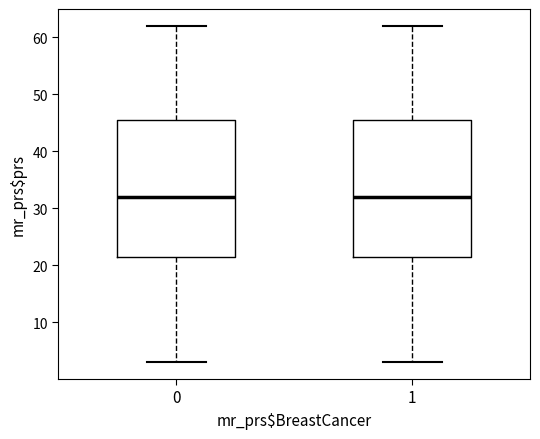

Reading left to right, read every box against the y-axis: the position of its median line, the range the box covers, and the ends of its whiskers. The values are not printed on the chart, so give them approximately, as read against the axis.

0: median 32, box 22 to 46, whiskers 3 to 62
1: median 32, box 22 to 46, whiskers 3 to 62